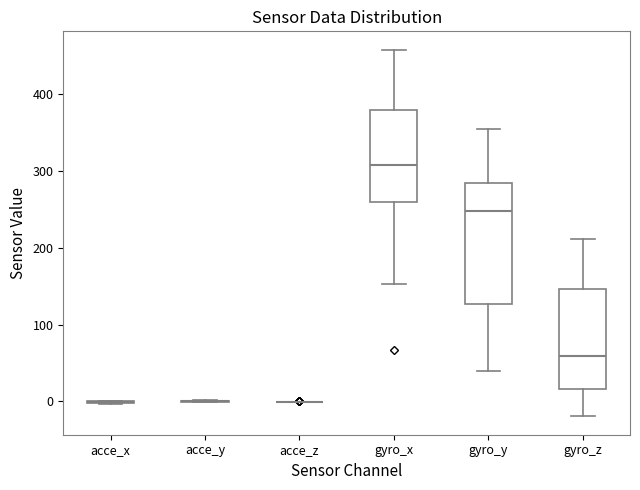

Reading left to right, transcribe this box plot: for each box, give where its median line is, the range the box spans, and where its two whiskers end, as read against the y-axis. The values are not printed on the chart, so give them approximately, as read against the axis.

acce_x: box collapsed to a line at 0, whiskers 0 to 0
acce_y: box collapsed to a line at 0, whiskers 0 to 0
acce_z: box collapsed to a line at 0, whiskers 0 to 0
gyro_x: median 310, box 260 to 380, whiskers 150 to 460
gyro_y: median 250, box 130 to 280, whiskers 40 to 350
gyro_z: median 60, box 20 to 150, whiskers -20 to 210